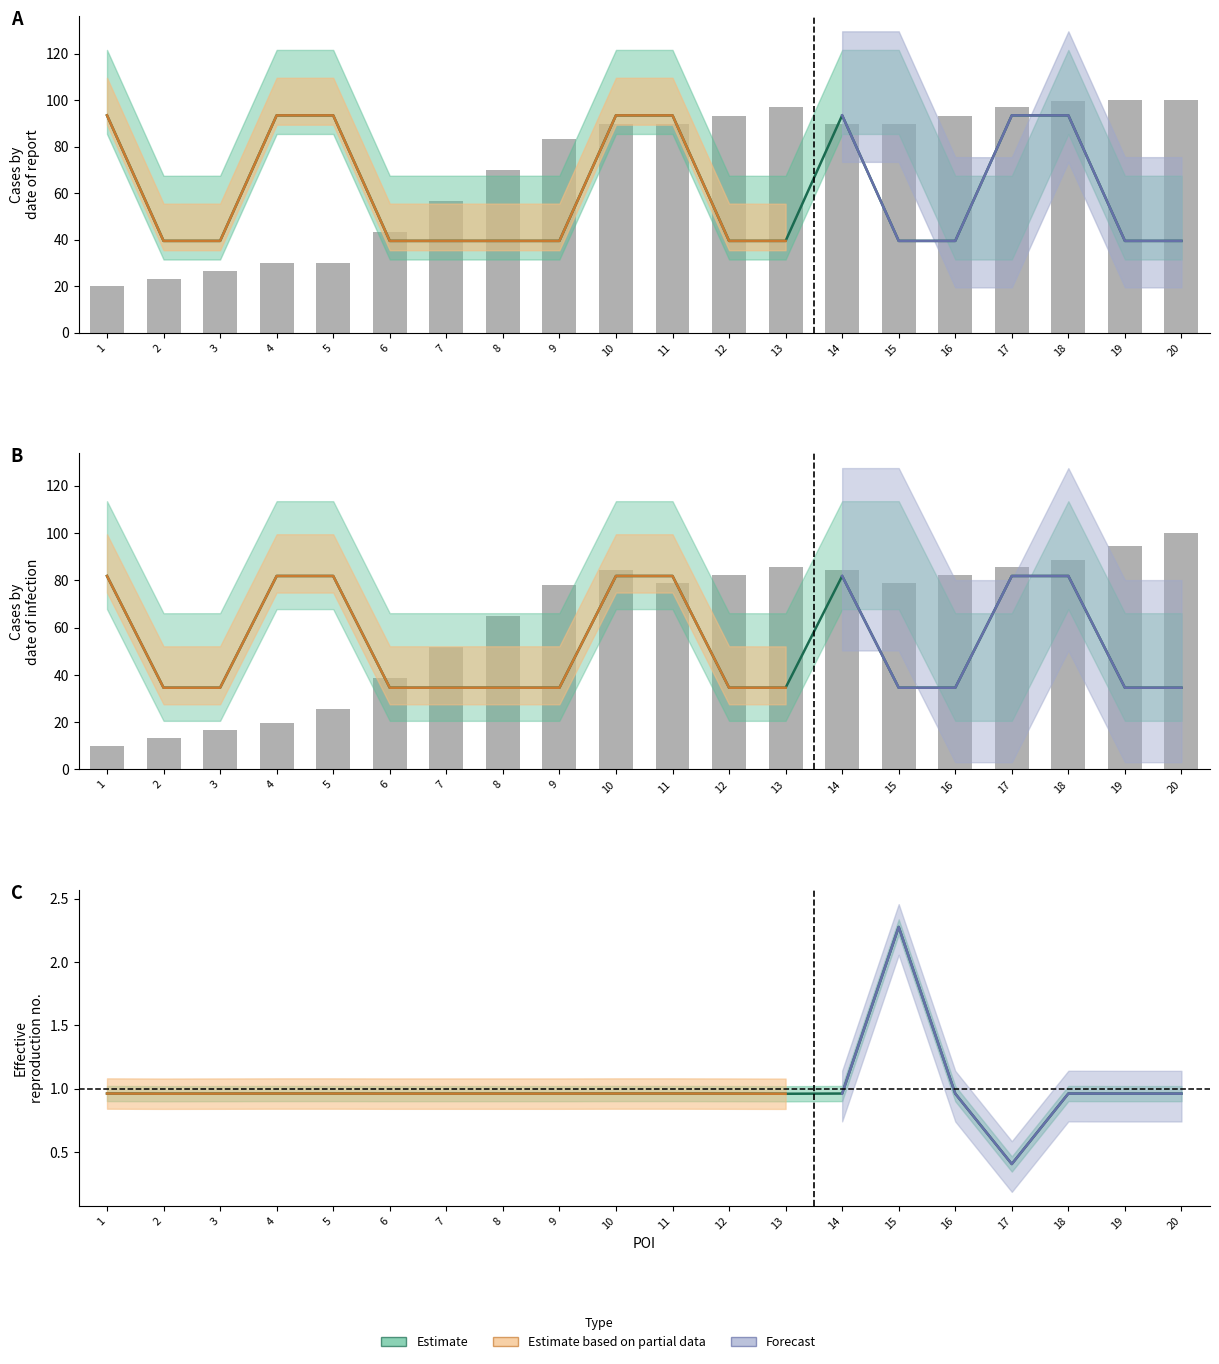

What is the spread (max minus min) of values at 20?

60.5